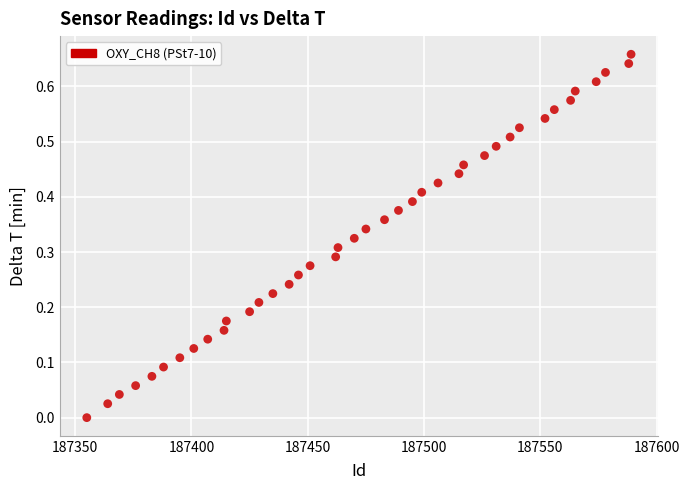

What is the range of X values (max minus min)?

234.0